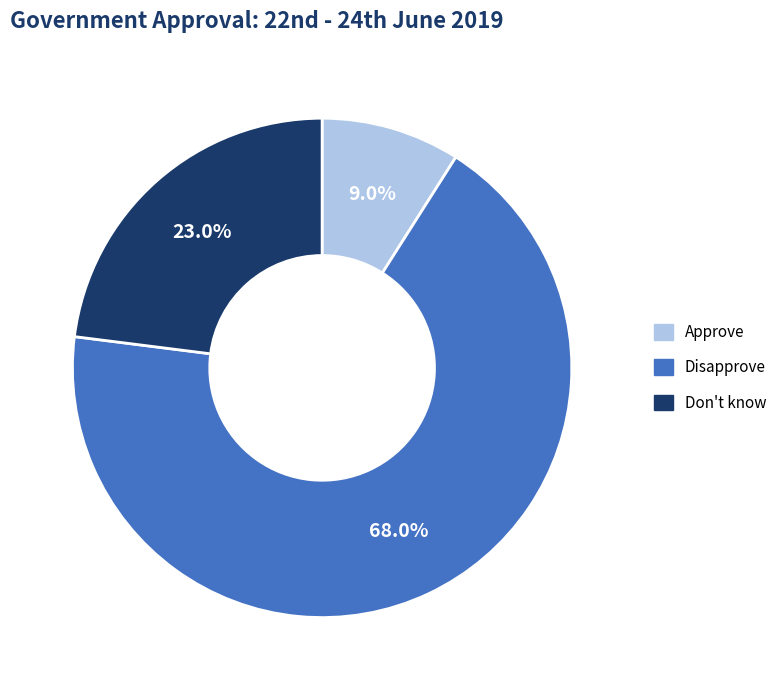

How many slices are in this pie chart?

3